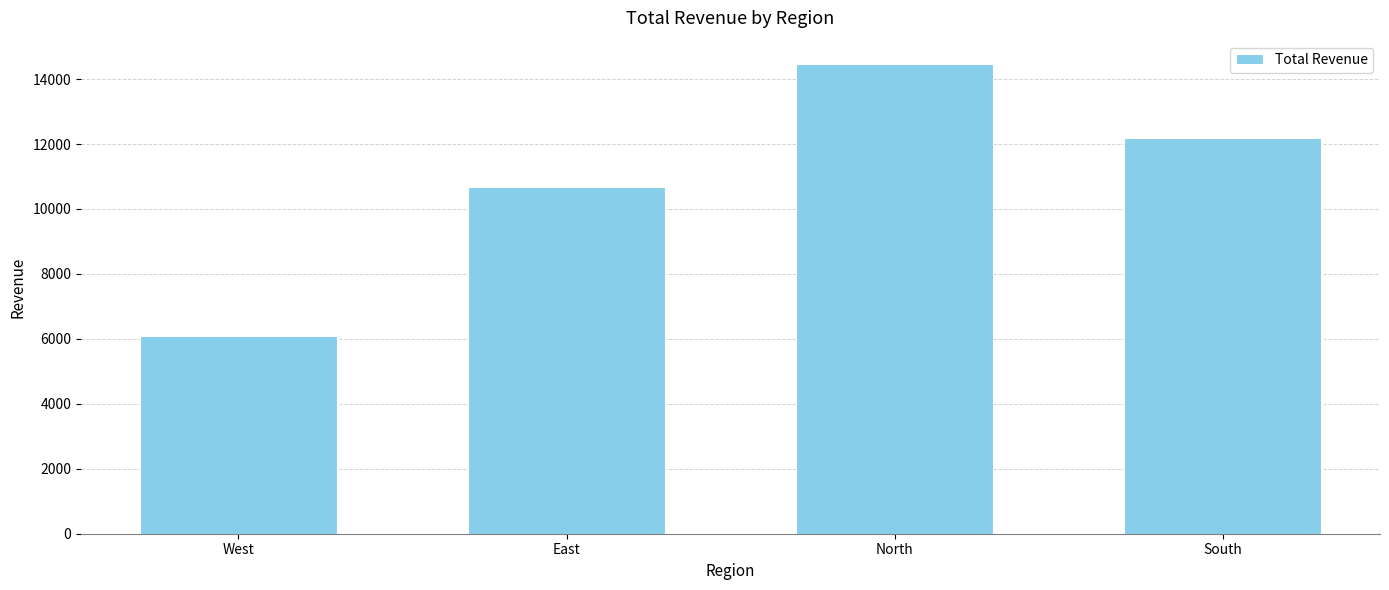

Reading right to left, extract all data points from this chart.

12182.8	14459.0	10668.2	6090.7